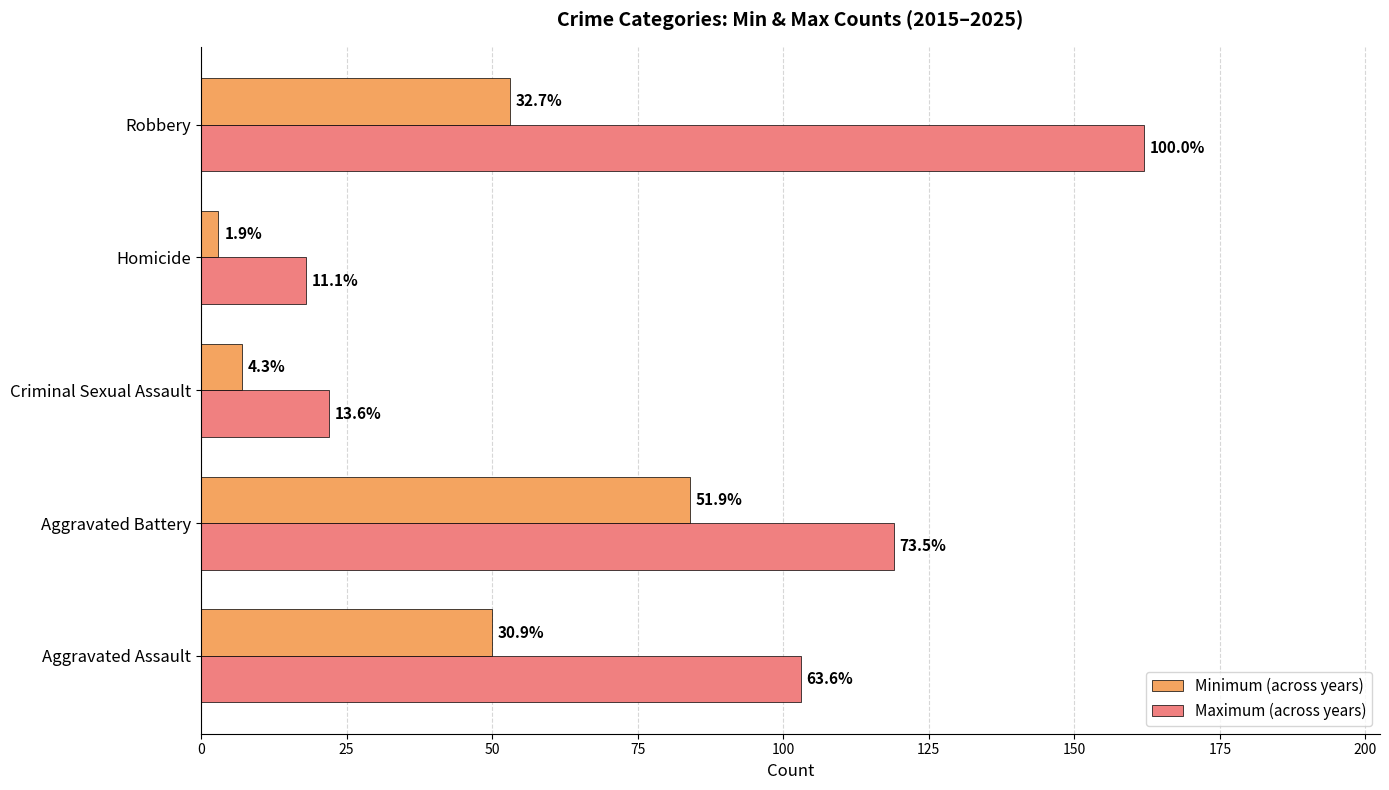

Which series has the largest total across all categories?

Maximum (across years)